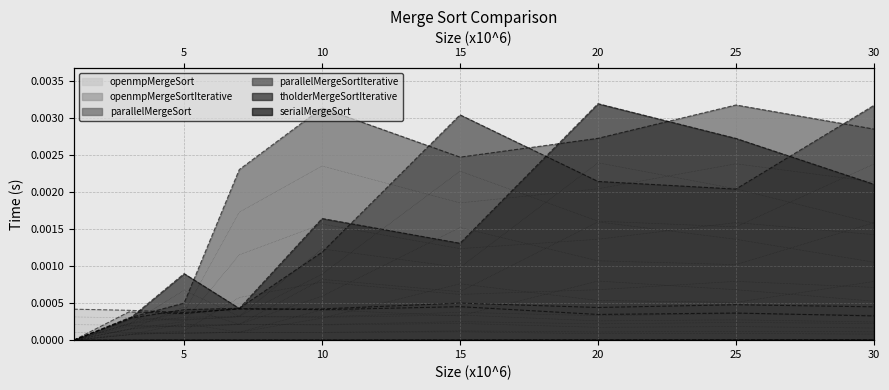

Between which two adjacent categories do openmpMergeSortIterative and tholderMergeSortIterative first intersect?

3 and 5